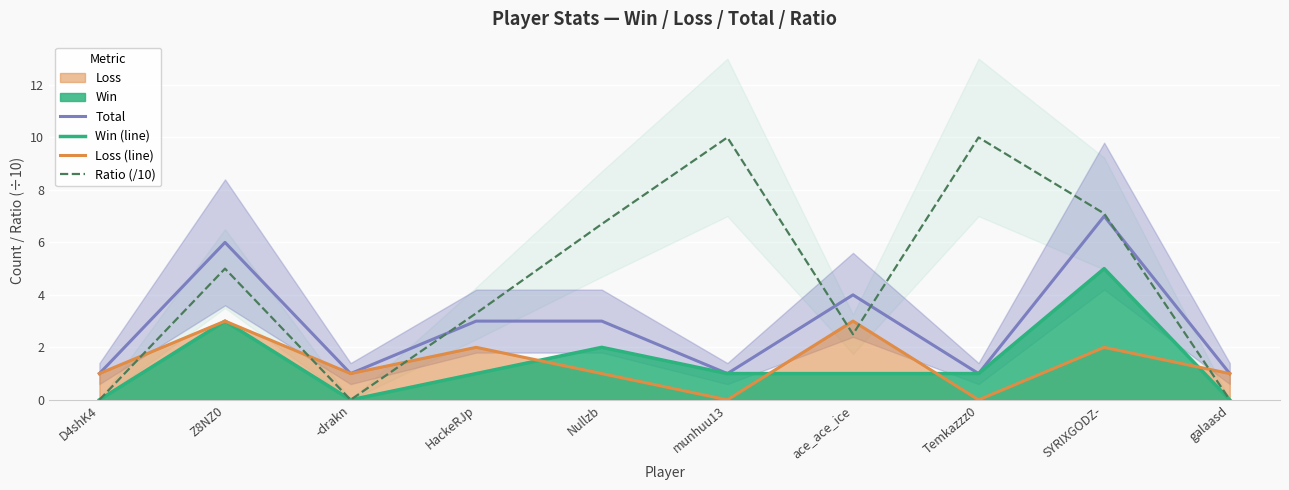

How many series are shown in this chart?

4